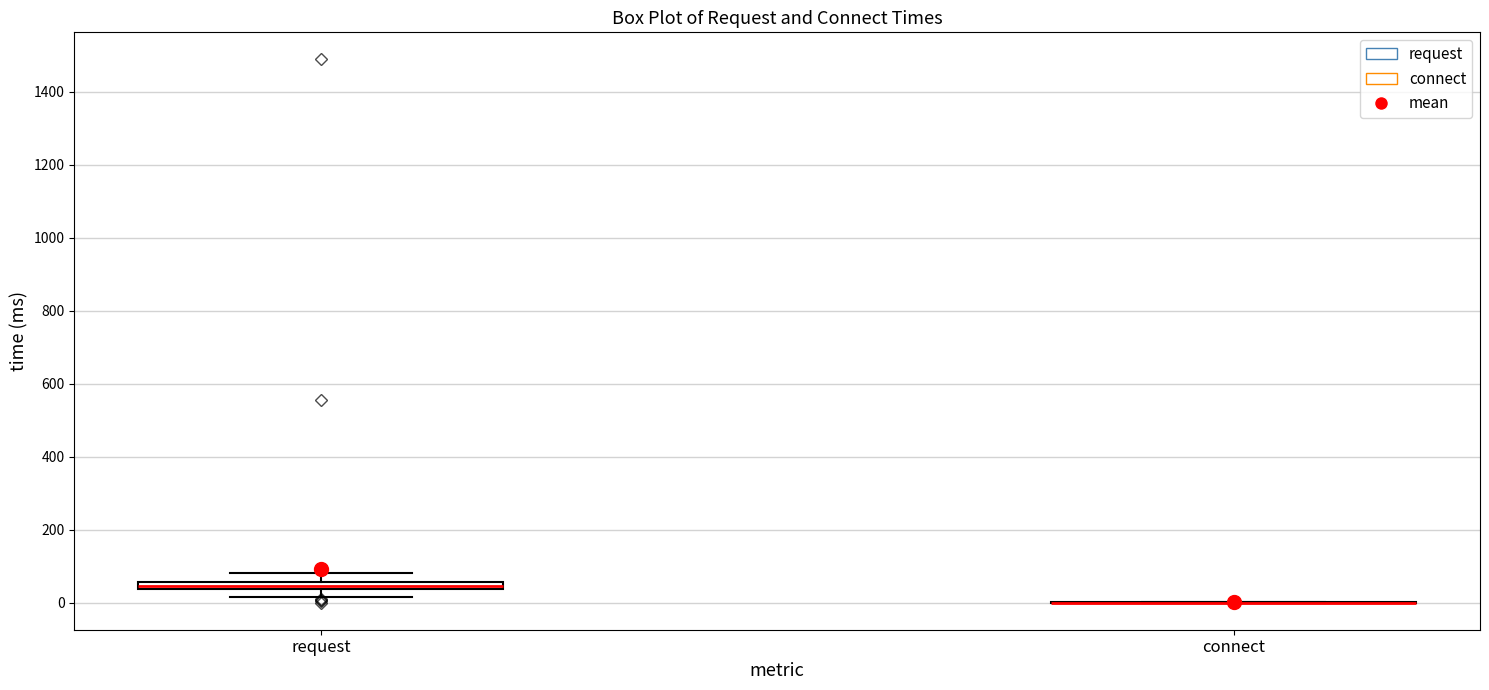

Where is the lower edge of the box for request on the y-axis? The values are not printed on the chart, so give them approximately, as read against the axis.

40